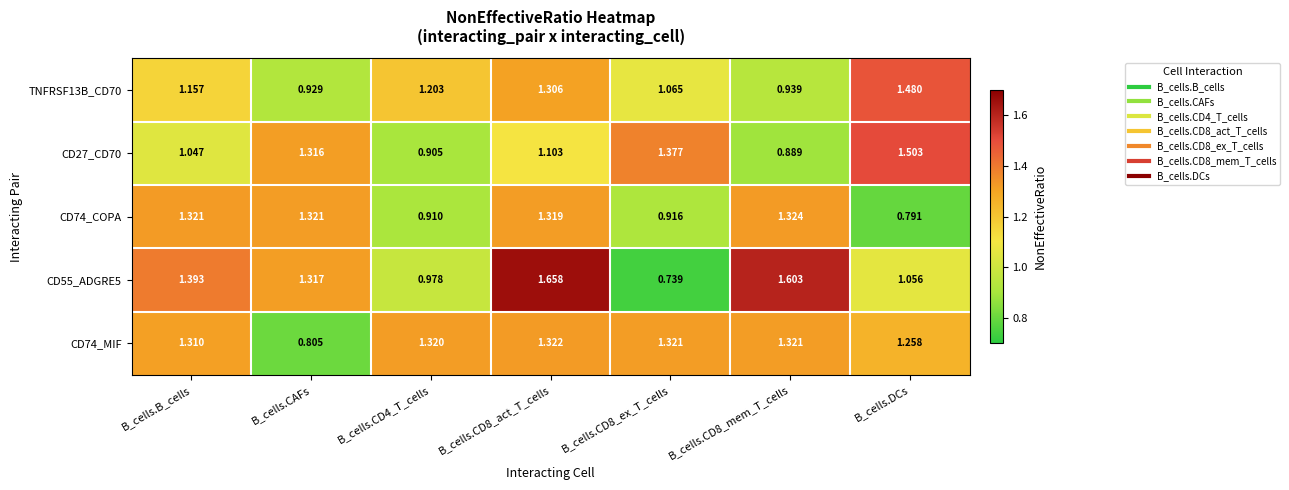

How many distinct data groups are displayed?

5